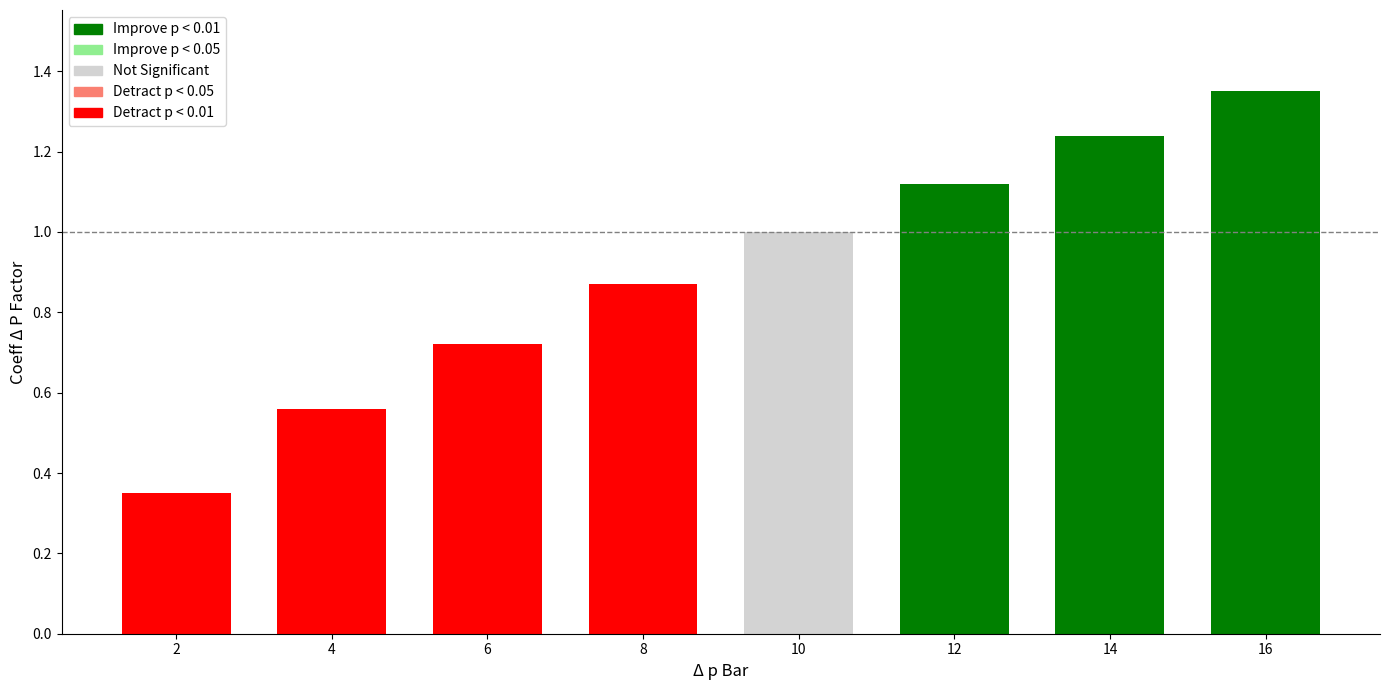

Is it true that the value at 4 is 0.6?

True